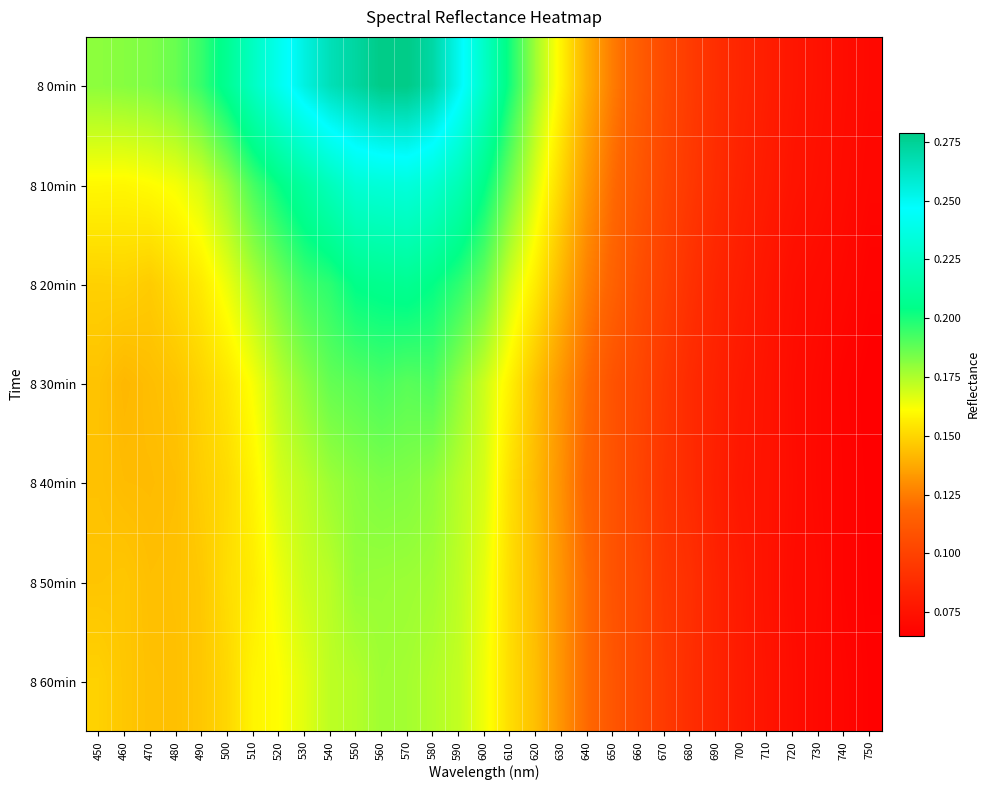

Reading right to left, extract all data points from this chart.

8 0min: 750=0.1	740=0.1	730=0.1	720=0.1	710=0.1	700=0.1	690=0.1	680=0.1	670=0.1	660=0.1	650=0.1	640=0.1	630=0.2	620=0.2	610=0.2	600=0.2	590=0.3	580=0.3	570=0.3	560=0.3	550=0.3	540=0.3	530=0.3	520=0.2	510=0.2	500=0.2	490=0.2	480=0.2	470=0.2	460=0.2	450=0.2
8 10min: 750=0.1	740=0.1	730=0.1	720=0.1	710=0.1	700=0.1	690=0.1	680=0.1	670=0.1	660=0.1	650=0.1	640=0.1	630=0.1	620=0.2	610=0.2	600=0.2	590=0.2	580=0.2	570=0.2	560=0.2	550=0.2	540=0.2	530=0.2	520=0.2	510=0.2	500=0.2	490=0.2	480=0.2	470=0.2	460=0.2	450=0.2
8 20min: 750=0.1	740=0.1	730=0.1	720=0.1	710=0.1	700=0.1	690=0.1	680=0.1	670=0.1	660=0.1	650=0.1	640=0.1	630=0.1	620=0.2	610=0.2	600=0.2	590=0.2	580=0.2	570=0.2	560=0.2	550=0.2	540=0.2	530=0.2	520=0.2	510=0.2	500=0.2	490=0.2	480=0.2	470=0.1	460=0.1	450=0.1
8 30min: 750=0.1	740=0.1	730=0.1	720=0.1	710=0.1	700=0.1	690=0.1	680=0.1	670=0.1	660=0.1	650=0.1	640=0.1	630=0.1	620=0.1	610=0.2	600=0.2	590=0.2	580=0.2	570=0.2	560=0.2	550=0.2	540=0.2	530=0.2	520=0.2	510=0.2	500=0.2	490=0.1	480=0.1	470=0.1	460=0.1	450=0.1
8 40min: 750=0.1	740=0.1	730=0.1	720=0.1	710=0.1	700=0.1	690=0.1	680=0.1	670=0.1	660=0.1	650=0.1	640=0.1	630=0.1	620=0.1	610=0.2	600=0.2	590=0.2	580=0.2	570=0.2	560=0.2	550=0.2	540=0.2	530=0.2	520=0.2	510=0.2	500=0.2	490=0.1	480=0.1	470=0.1	460=0.1	450=0.1
8 50min: 750=0.1	740=0.1	730=0.1	720=0.1	710=0.1	700=0.1	690=0.1	680=0.1	670=0.1	660=0.1	650=0.1	640=0.1	630=0.1	620=0.1	610=0.2	600=0.2	590=0.2	580=0.2	570=0.2	560=0.2	550=0.2	540=0.2	530=0.2	520=0.2	510=0.2	500=0.2	490=0.1	480=0.1	470=0.1	460=0.1	450=0.1
8 60min: 750=0.1	740=0.1	730=0.1	720=0.1	710=0.1	700=0.1	690=0.1	680=0.1	670=0.1	660=0.1	650=0.1	640=0.1	630=0.1	620=0.1	610=0.2	600=0.2	590=0.2	580=0.2	570=0.2	560=0.2	550=0.2	540=0.2	530=0.2	520=0.2	510=0.2	500=0.2	490=0.1	480=0.1	470=0.1	460=0.1	450=0.1